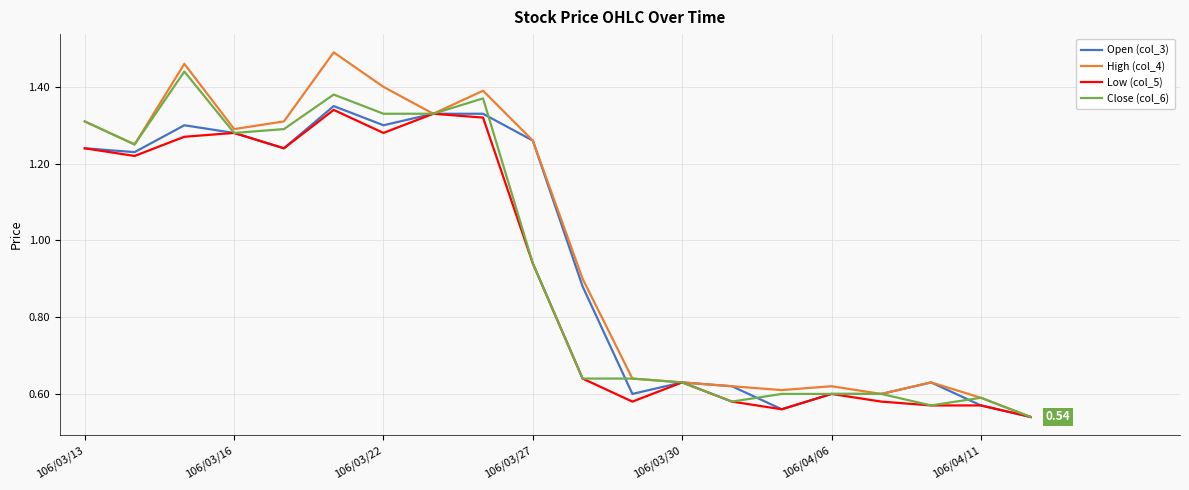

Which series has the largest range (max minus min)?

High (col_4)